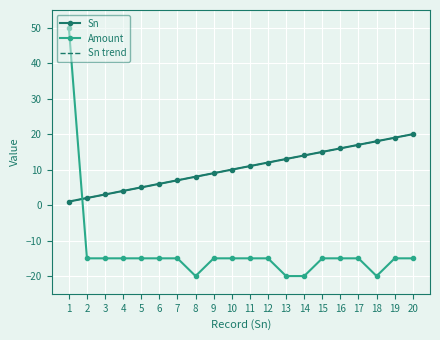

After their last crossing, which series has the higher values: Amount or Sn?

Sn